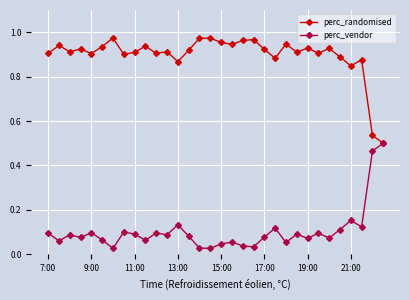

Rank the series by their average value, from highest to lowest.

perc_randomised, perc_vendor